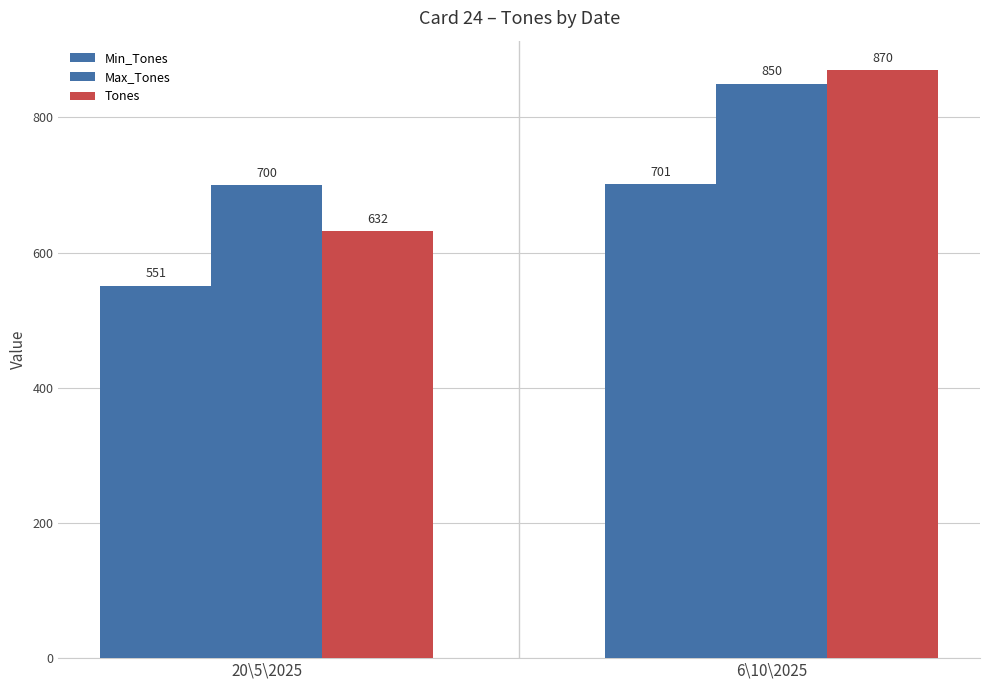

Reading left to right, transcribe all the data shown in this chart.

Min_Tones: 551	701
Max_Tones: 700	850
Tones: 632	870